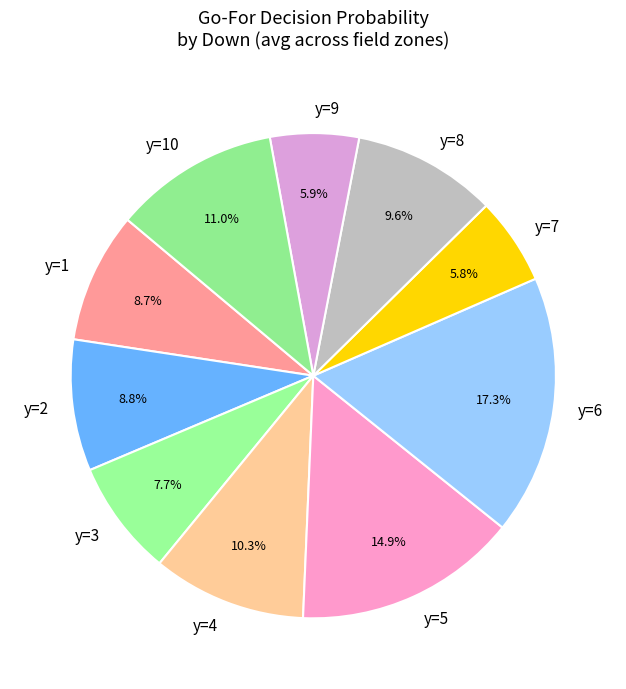

Count the number of slices in the pie.

10